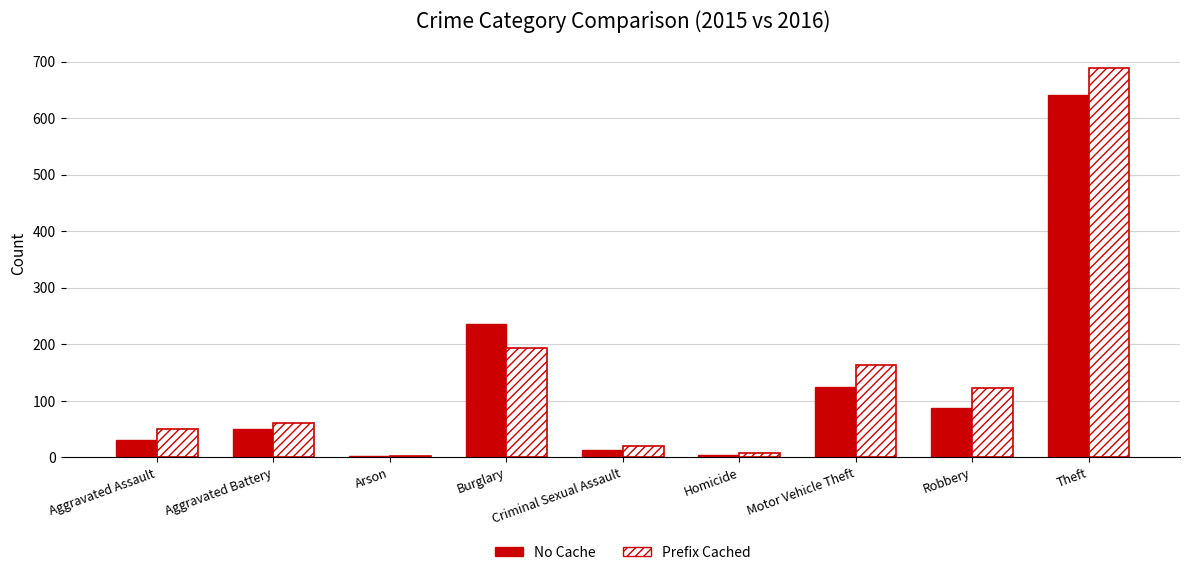

What is the value of the Prefix Cached bar at the 8th from the left?

123